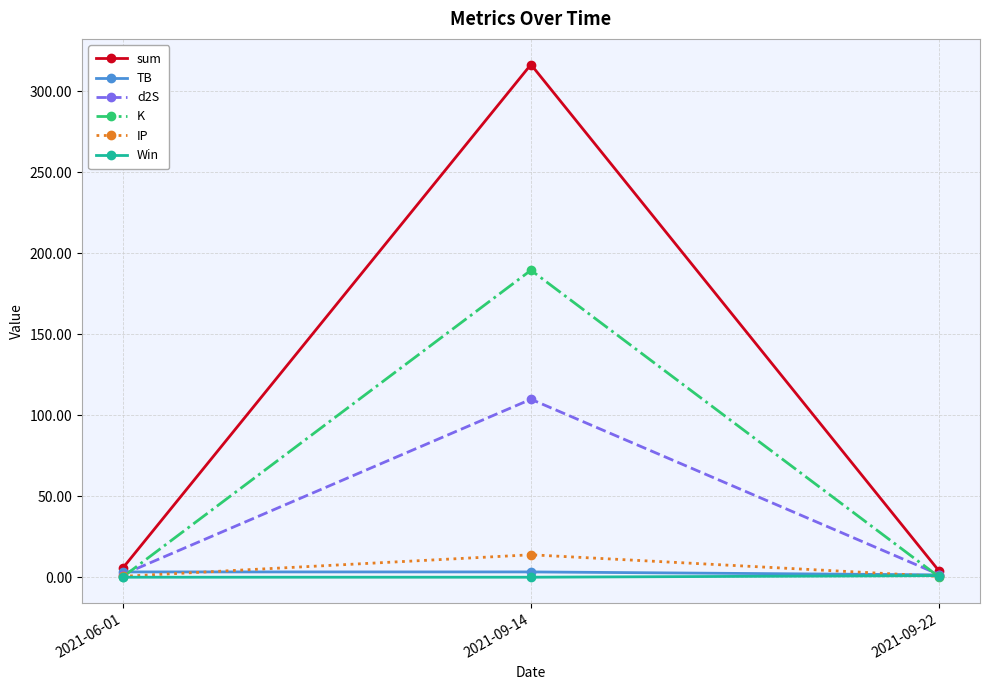

What is the label of the 3rd point from the right?

2021-06-01